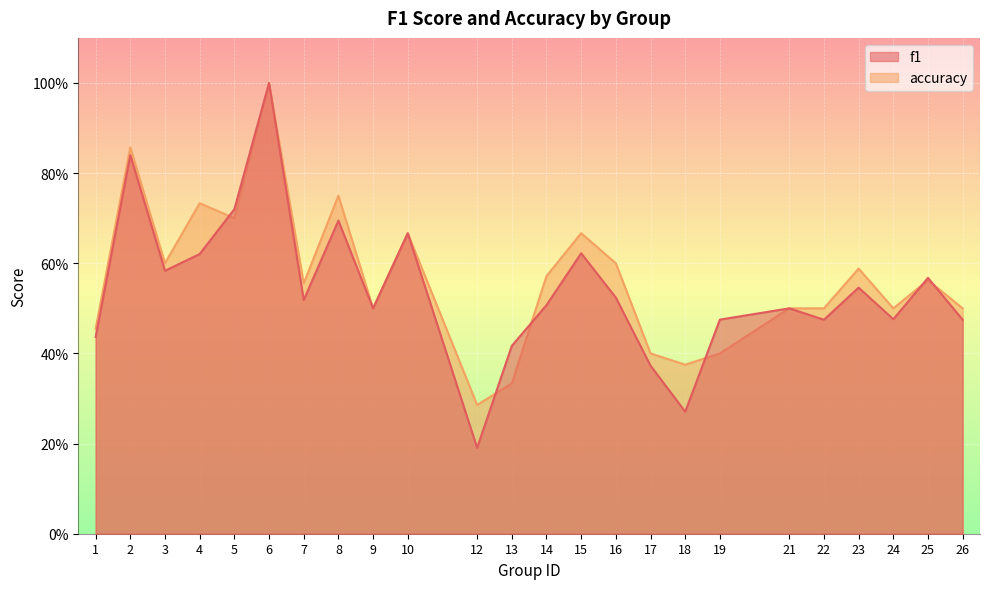

How many data points does each series have?

24